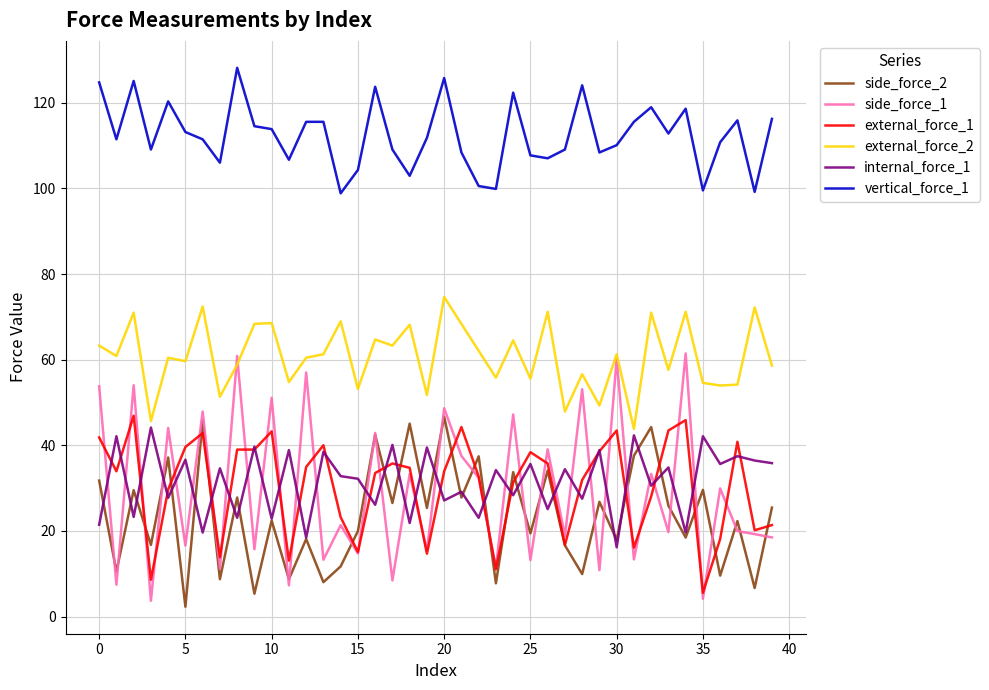

Which series has the largest total across all categories?

vertical_force_1